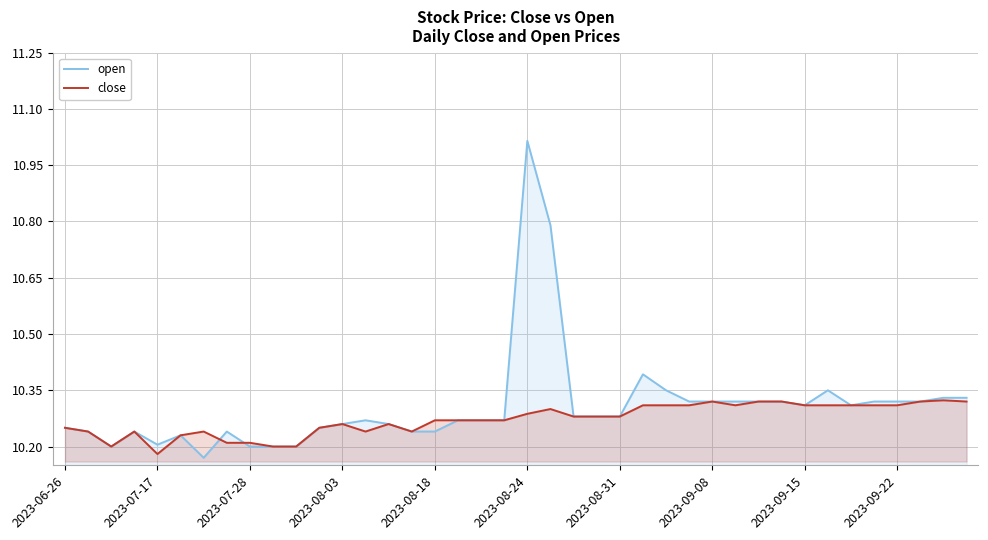

True or false: close has more than 1 interior local peaks.

True